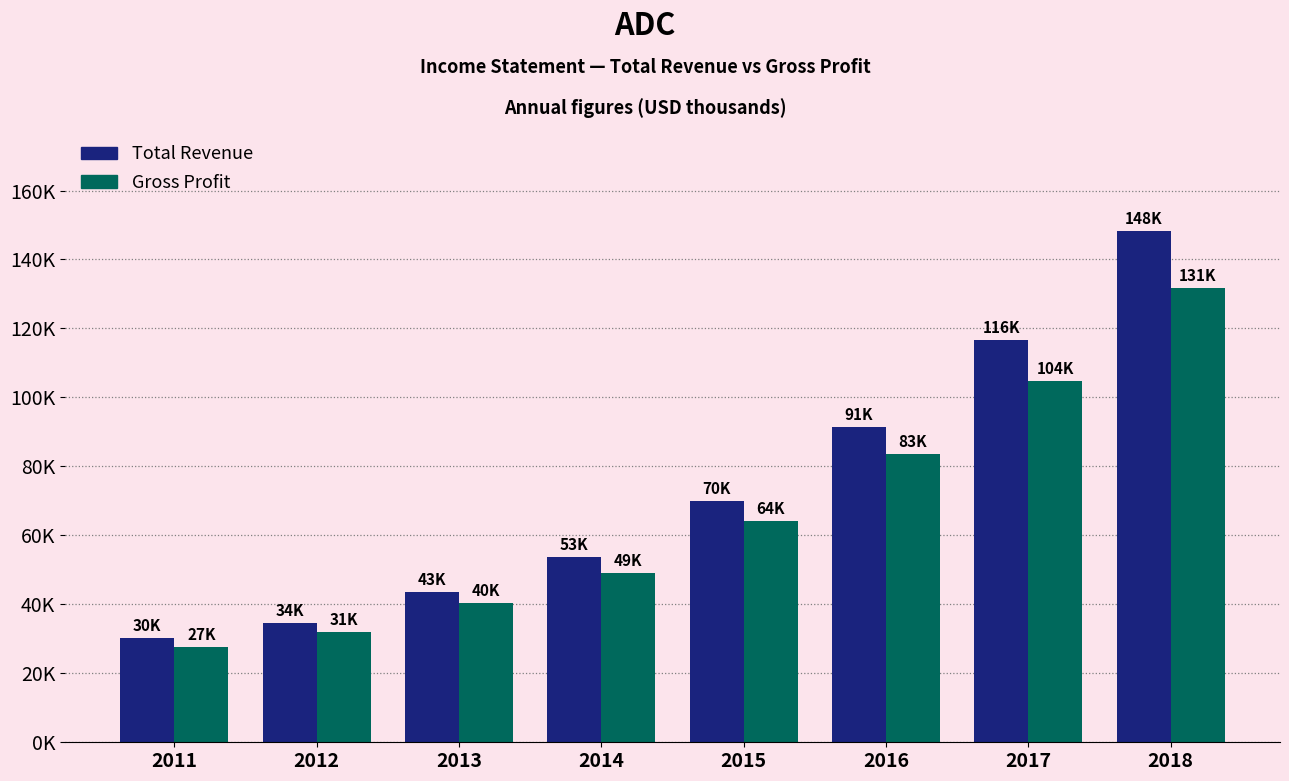

What are all the series names shown in the legend?

Total Revenue, Gross Profit